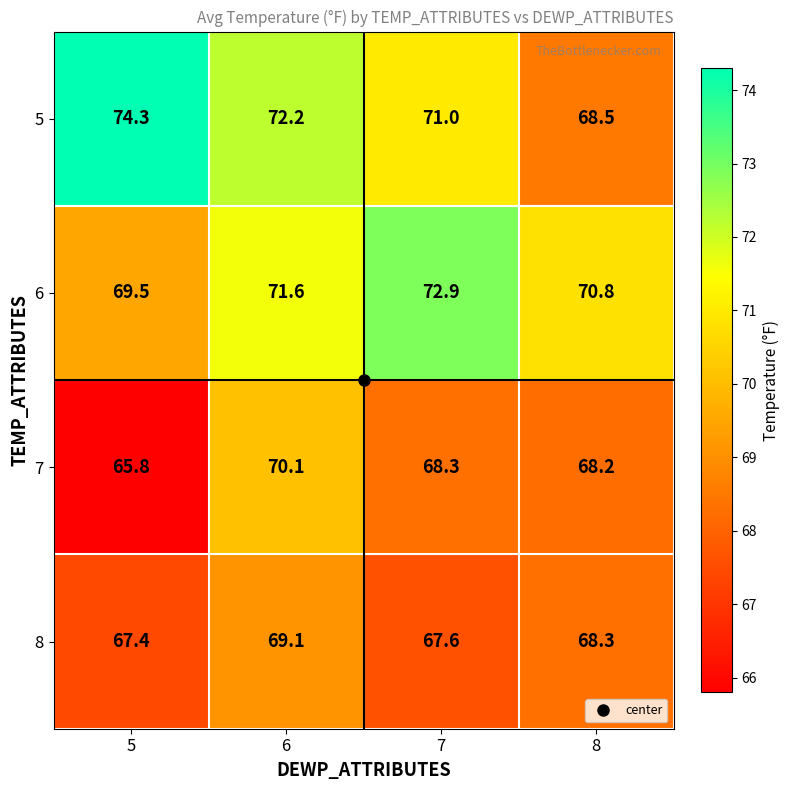

Which label corresponds to the smallest value in the chart?

5